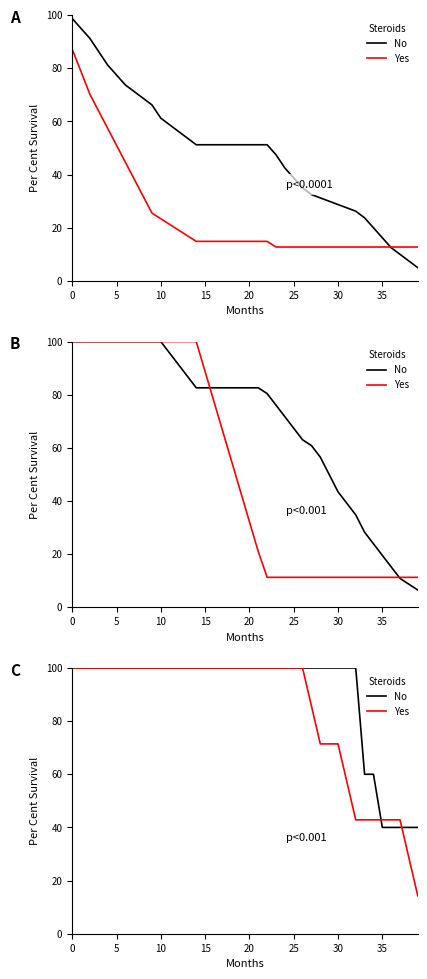

What are all the series names shown in the legend?

No, Yes